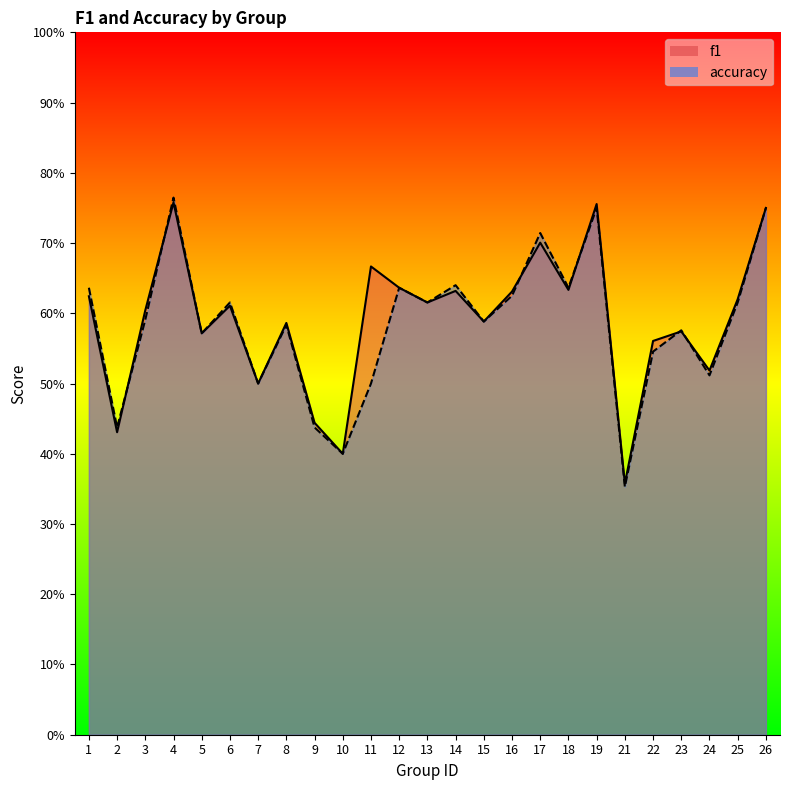

True or false: accuracy and f1 intersect in this chart.

True